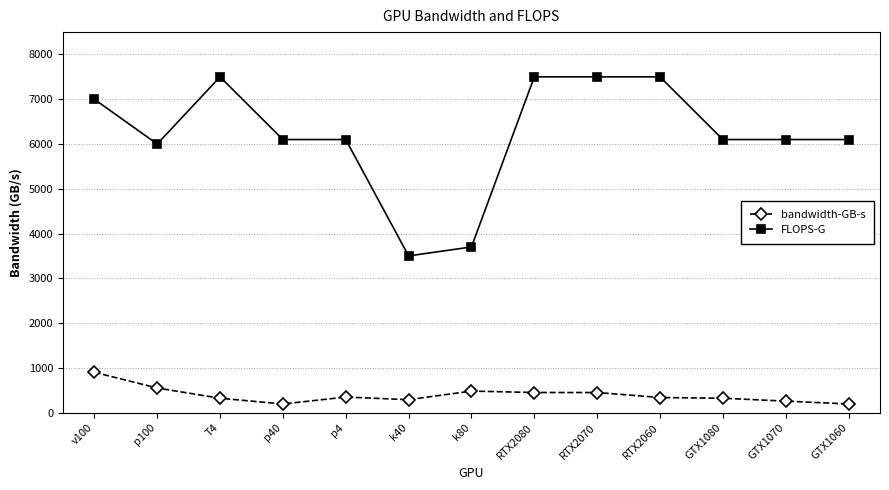

How many series are shown in this chart?

2